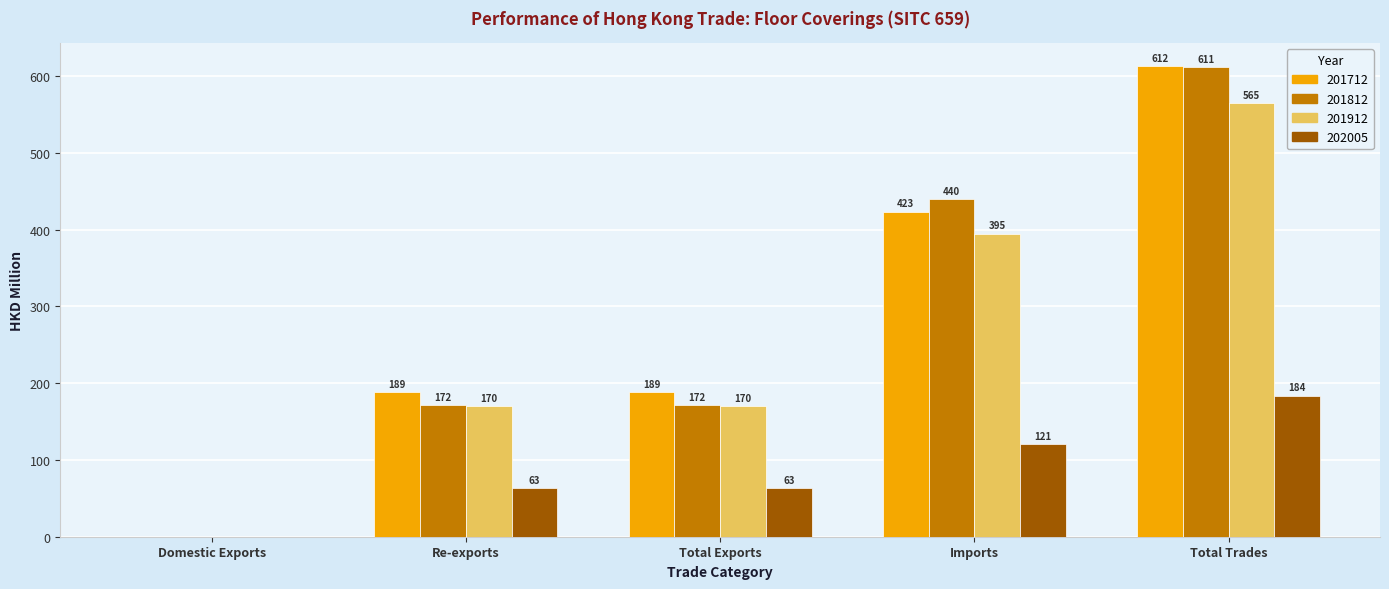

The 202005 series shows 121.0 at Imports. True or false?

True